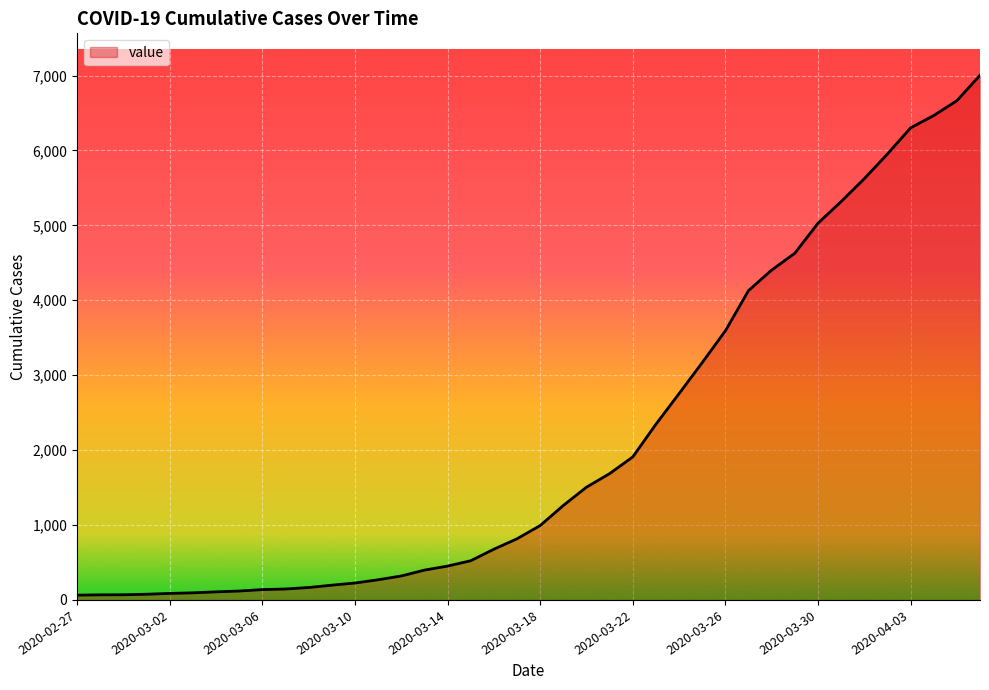

What is the greatest value displayed?

7003